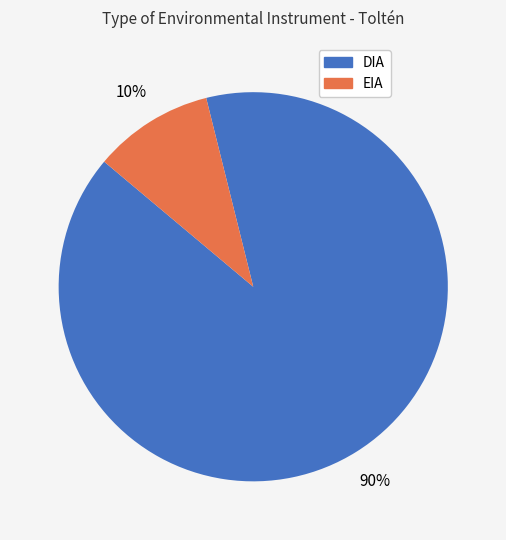

Which category accounts for the majority?

DIA